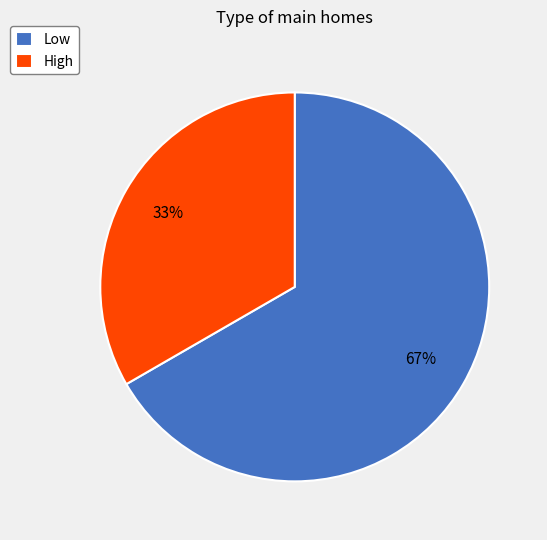

To the nearest percent, what is the average slice percentage?

50%